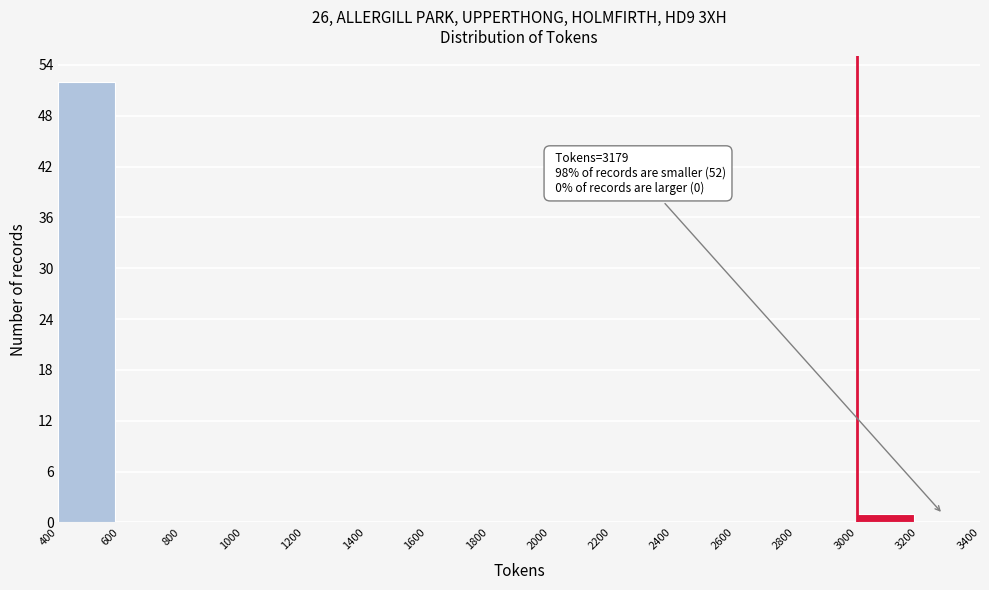

Over which range of the x-axis is the bar tallest?

400 to 600